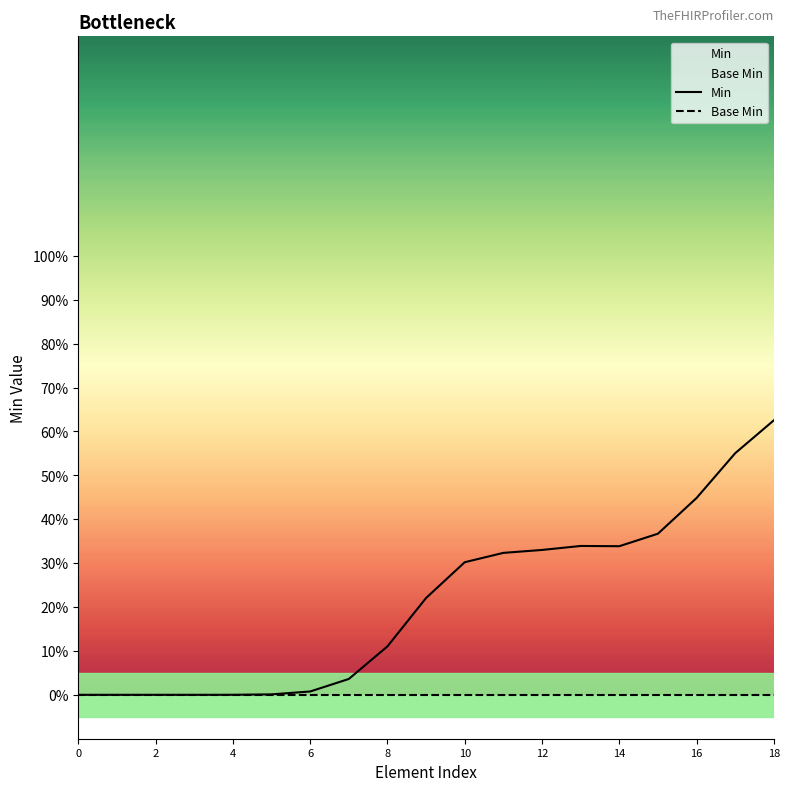

Which has a higher value, 6 or 12?

12